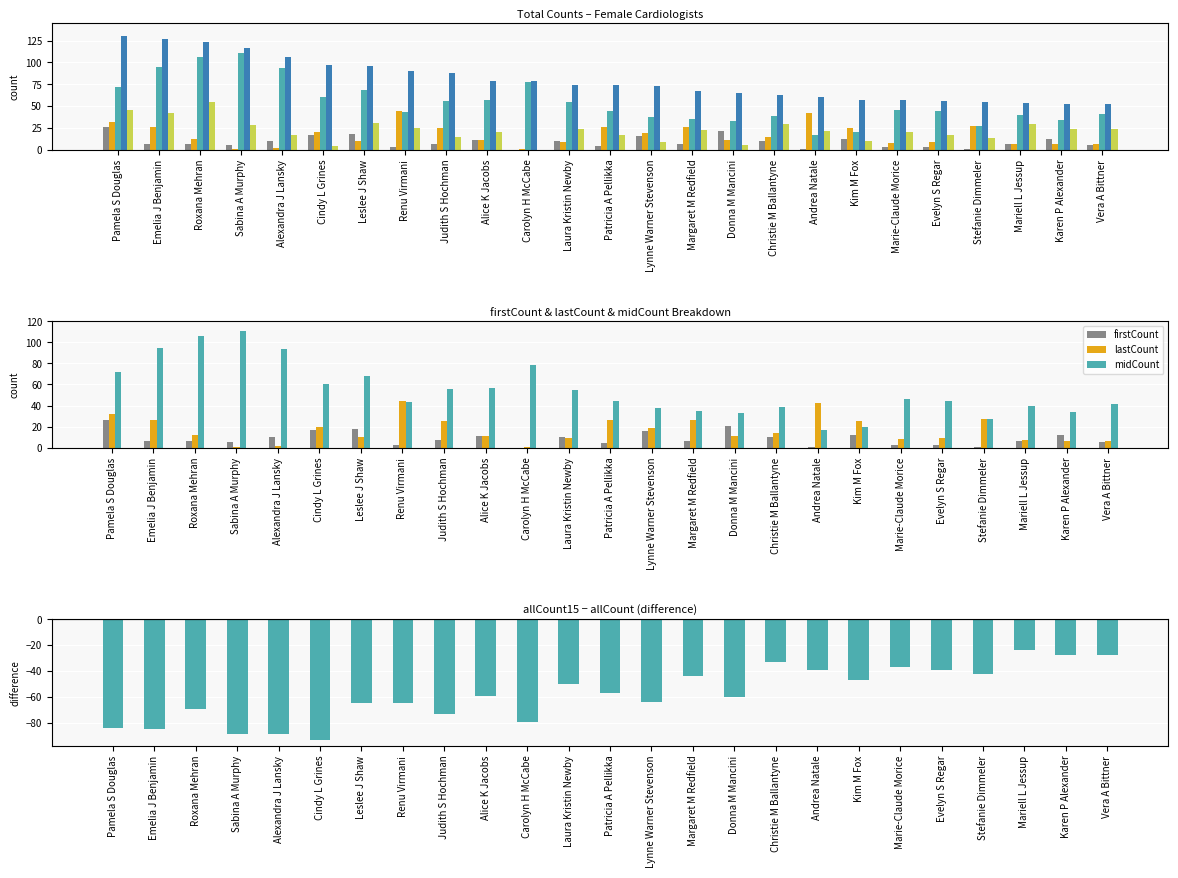

How many groups of bars are there?

25